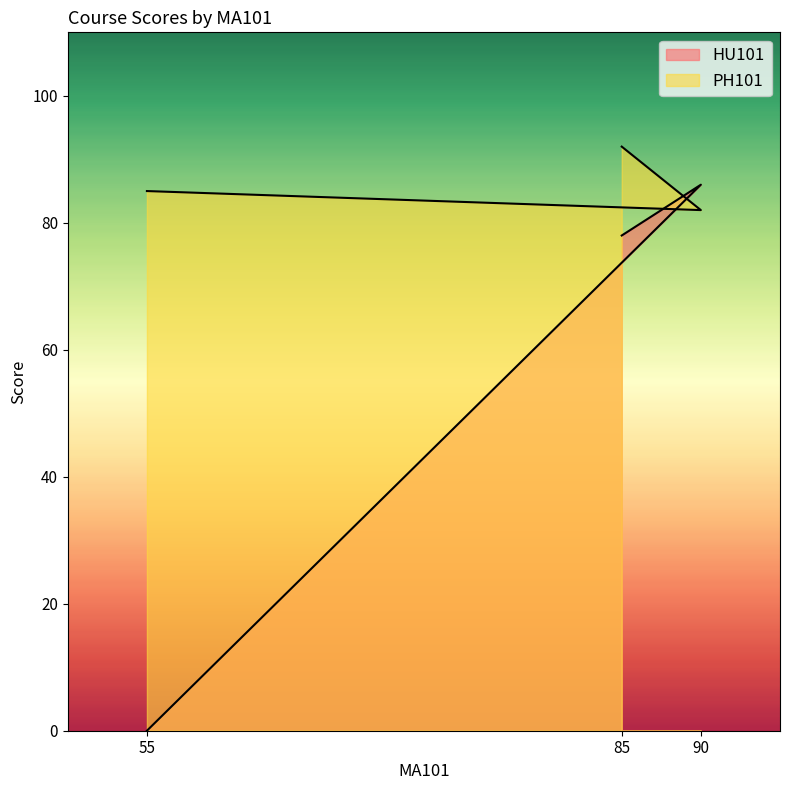

Is it true that PH101 equals 85 at 55?

True